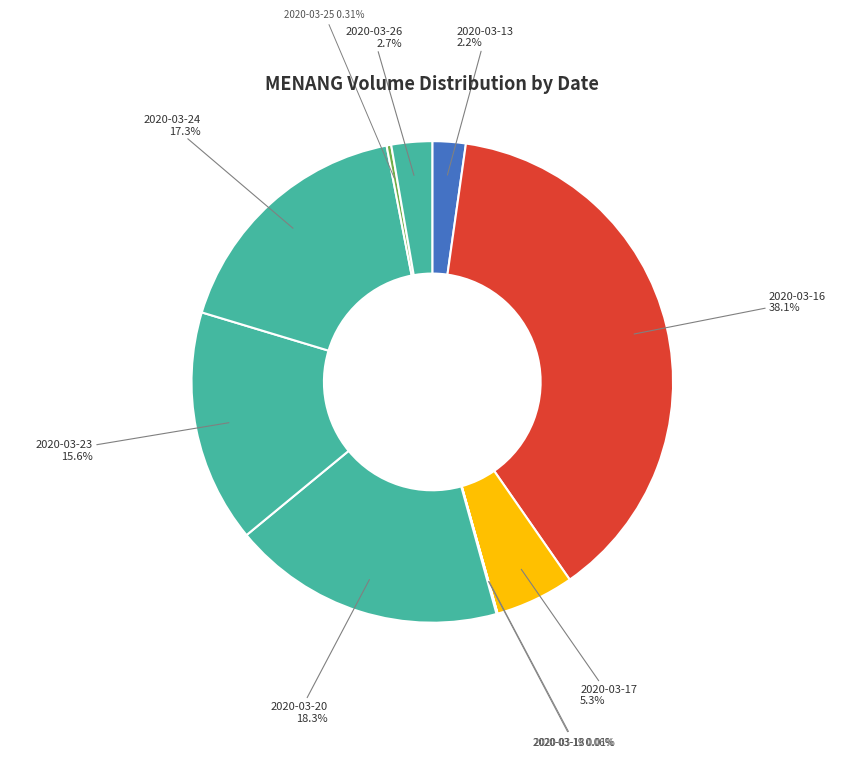

Which slice is the largest?

2020-03-16